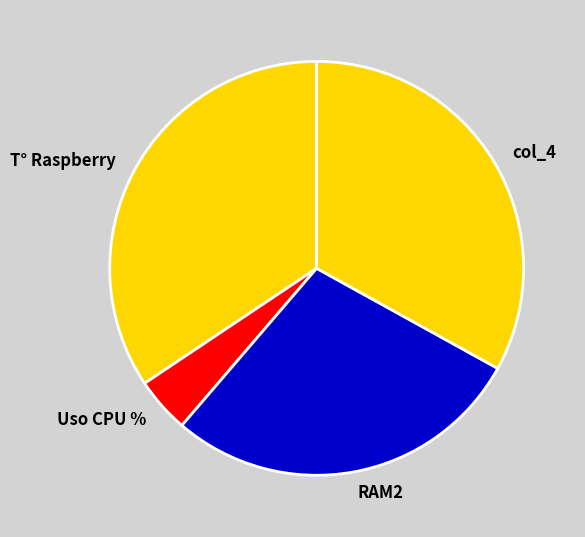

How many slices are in this pie chart?

4